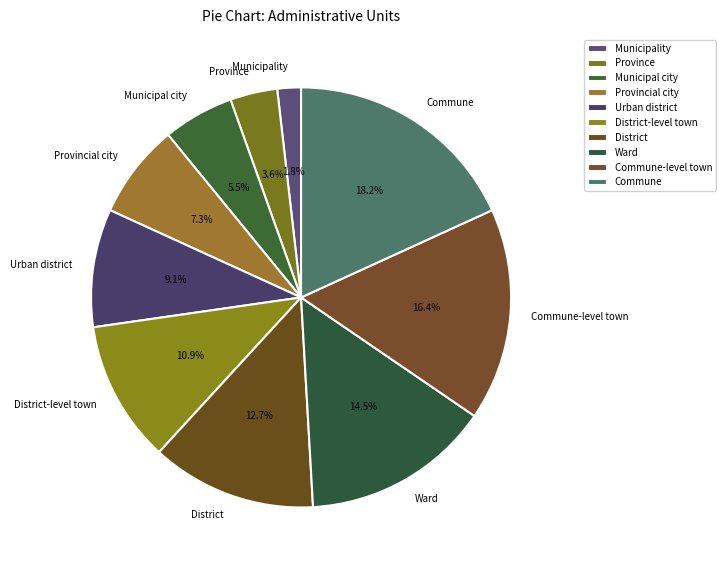

Which category has the biggest portion of the pie?

Commune